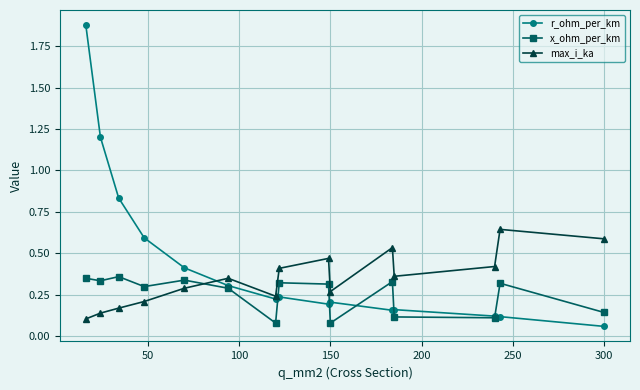

Which series has the largest total across all categories?

r_ohm_per_km